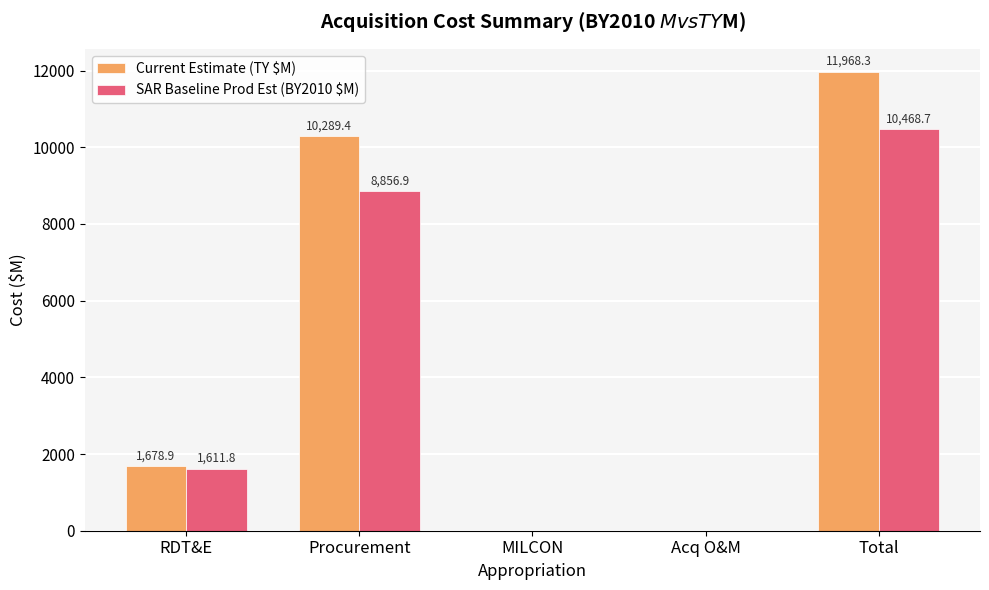

The Current Estimate (TY $M) series shows 1678.9 at RDT&E. True or false?

True